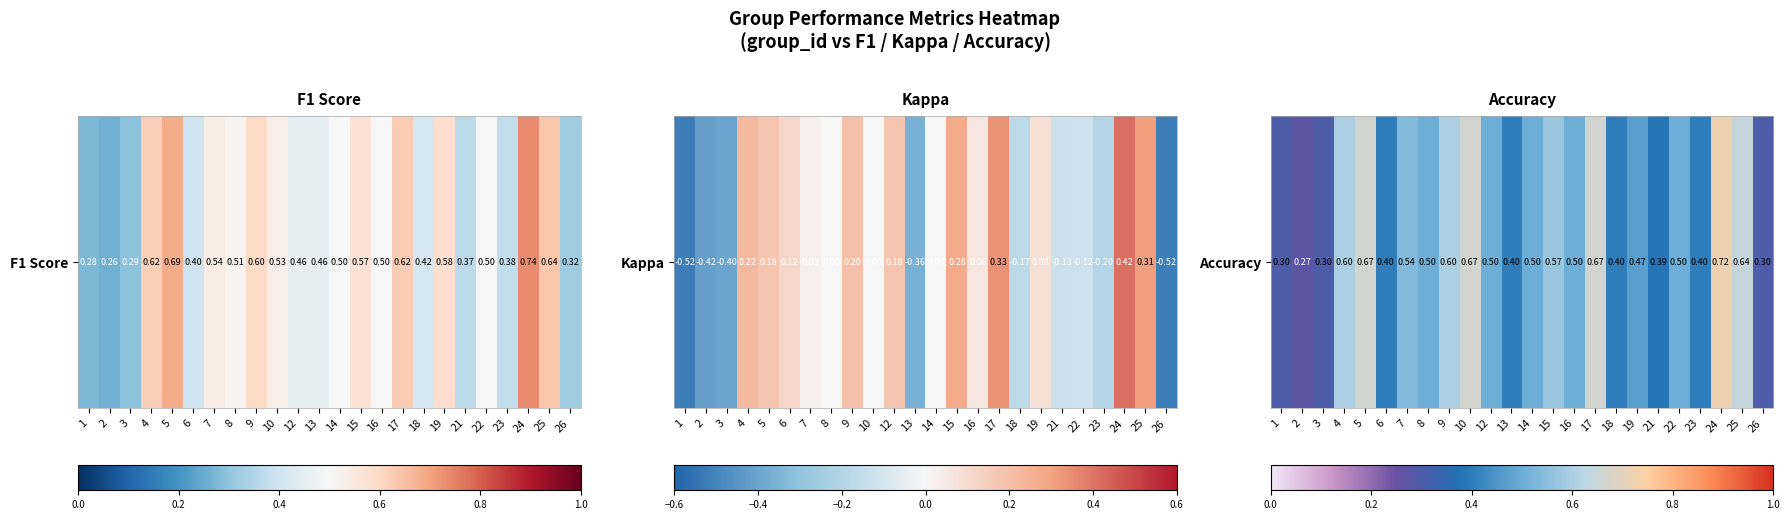

What is the average value?

0.5